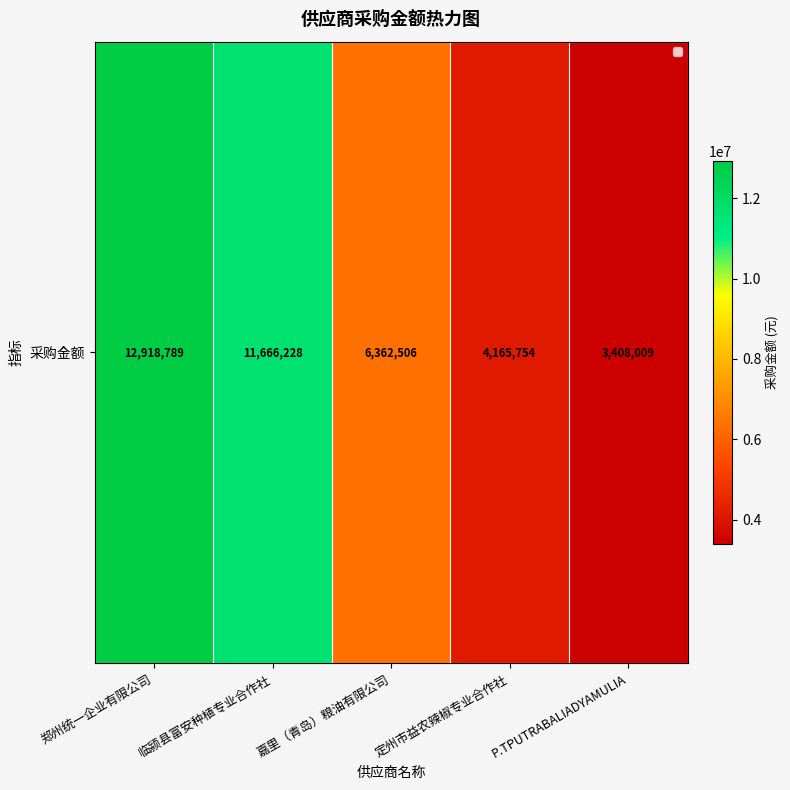

Is it true that the value at 临颍县富安种植专业合作社 is 11666227.9?

True